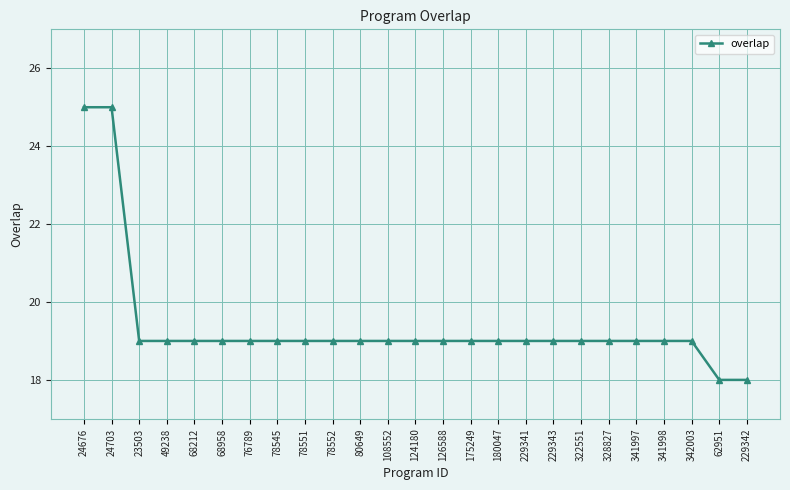

Approximately how many times larger is the value at 229343 compared to 24676?

0.8